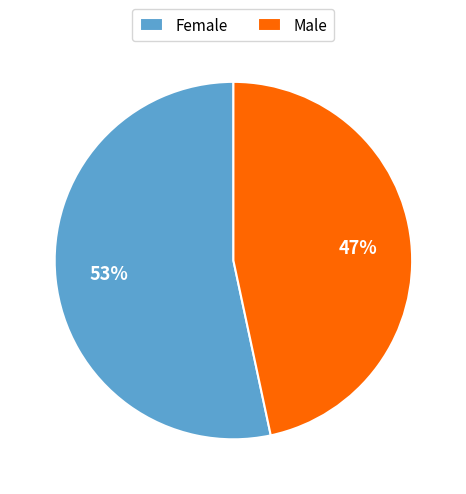

Which has a higher value, Male or Female?

Female